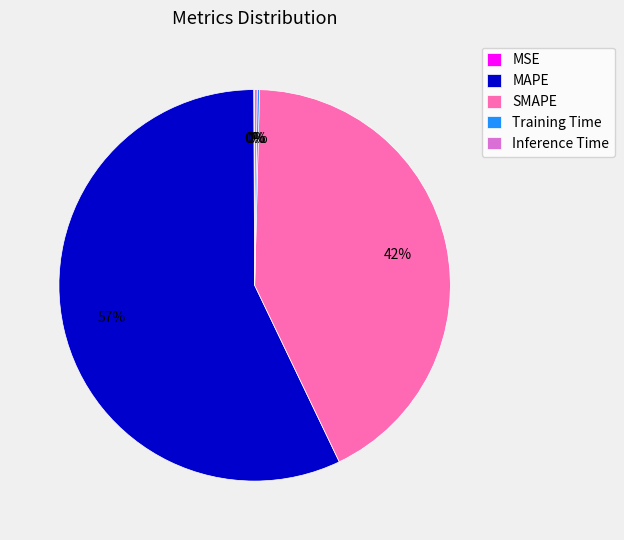

Combined, do SMAPE and MAPE account for over 50%?

Yes